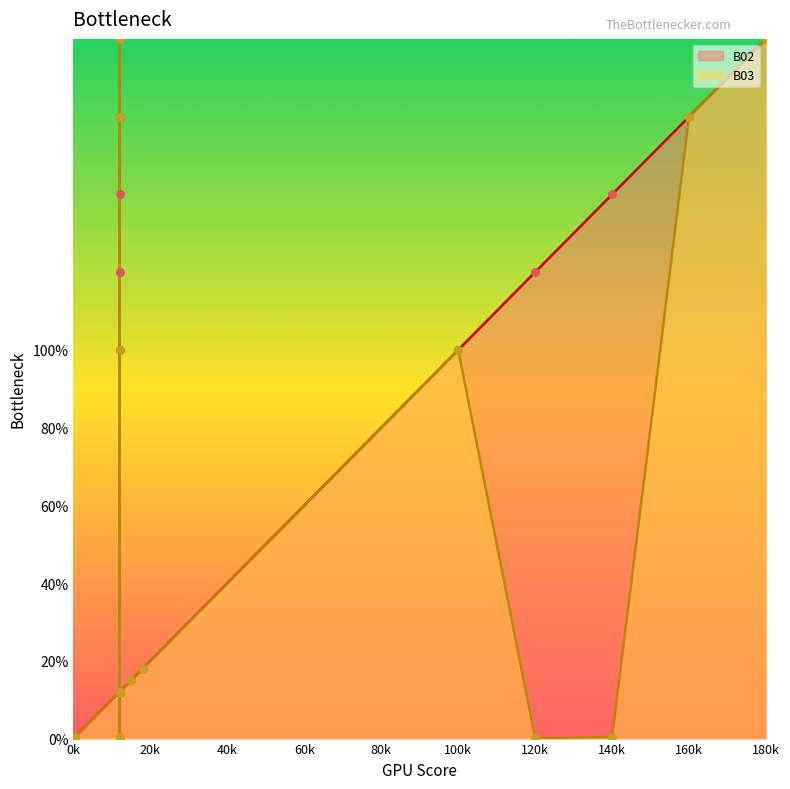

At which category is the sum across all series the highest?

12